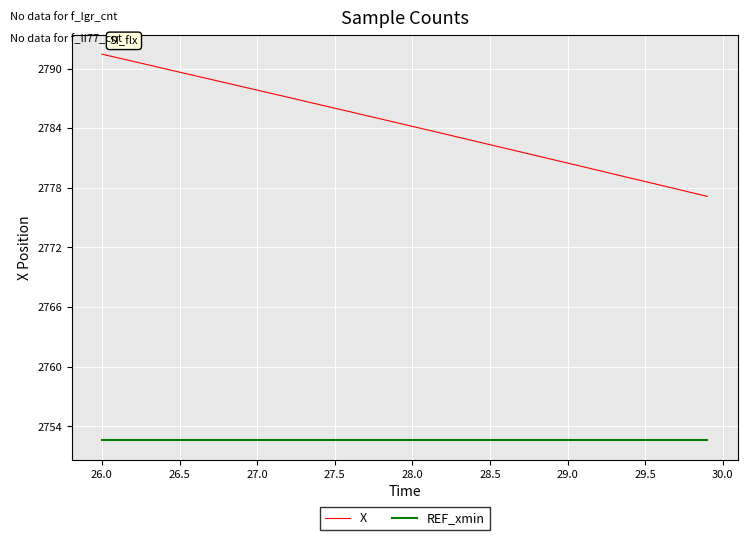

Which series has the widest spread of values?

X